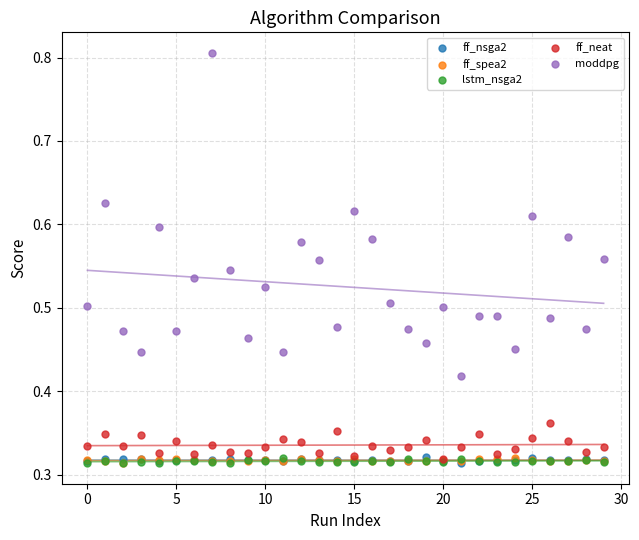

Which series has the widest spread of Y values?

moddpg